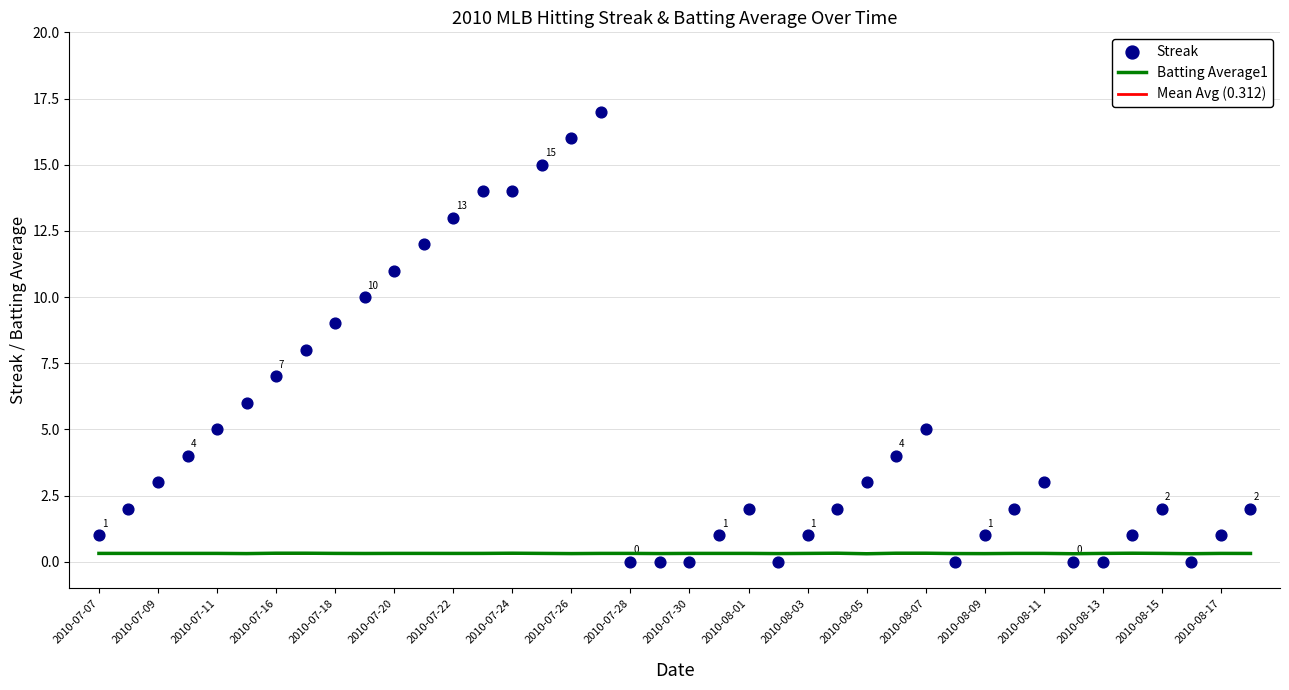

Which series reaches the minimum Y coordinate?

Streak